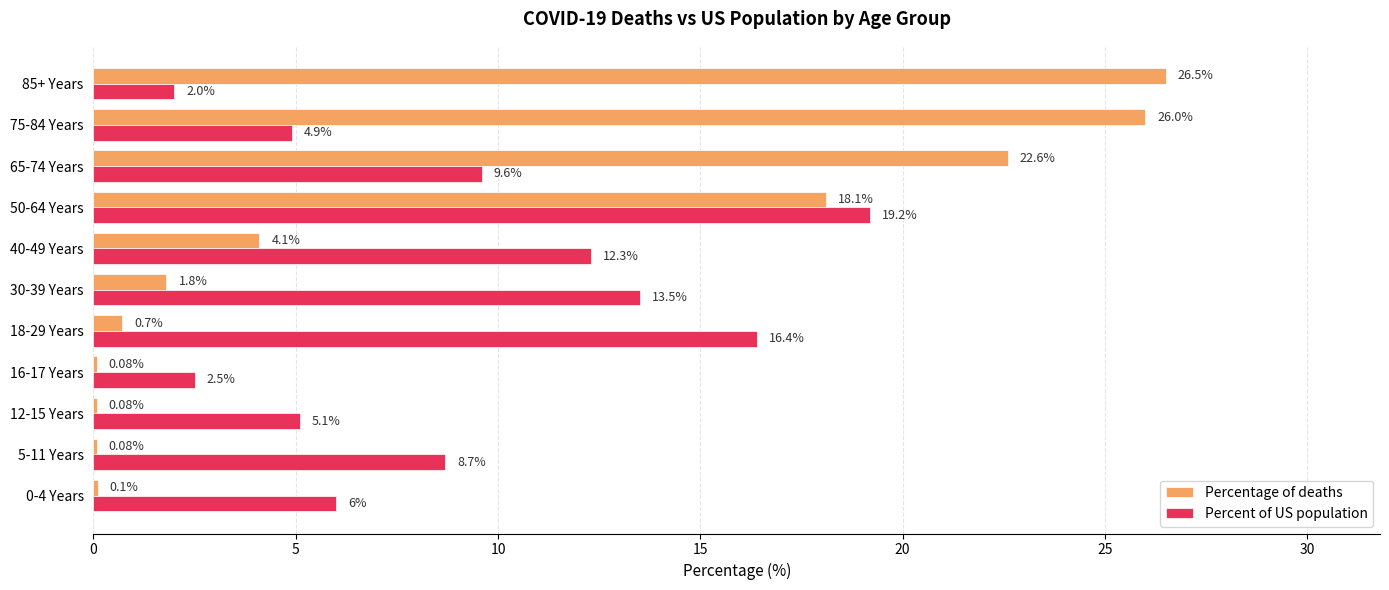

Between 5-11 Years and 40-49 Years, which series saw the biggest shift?

Percentage of deaths